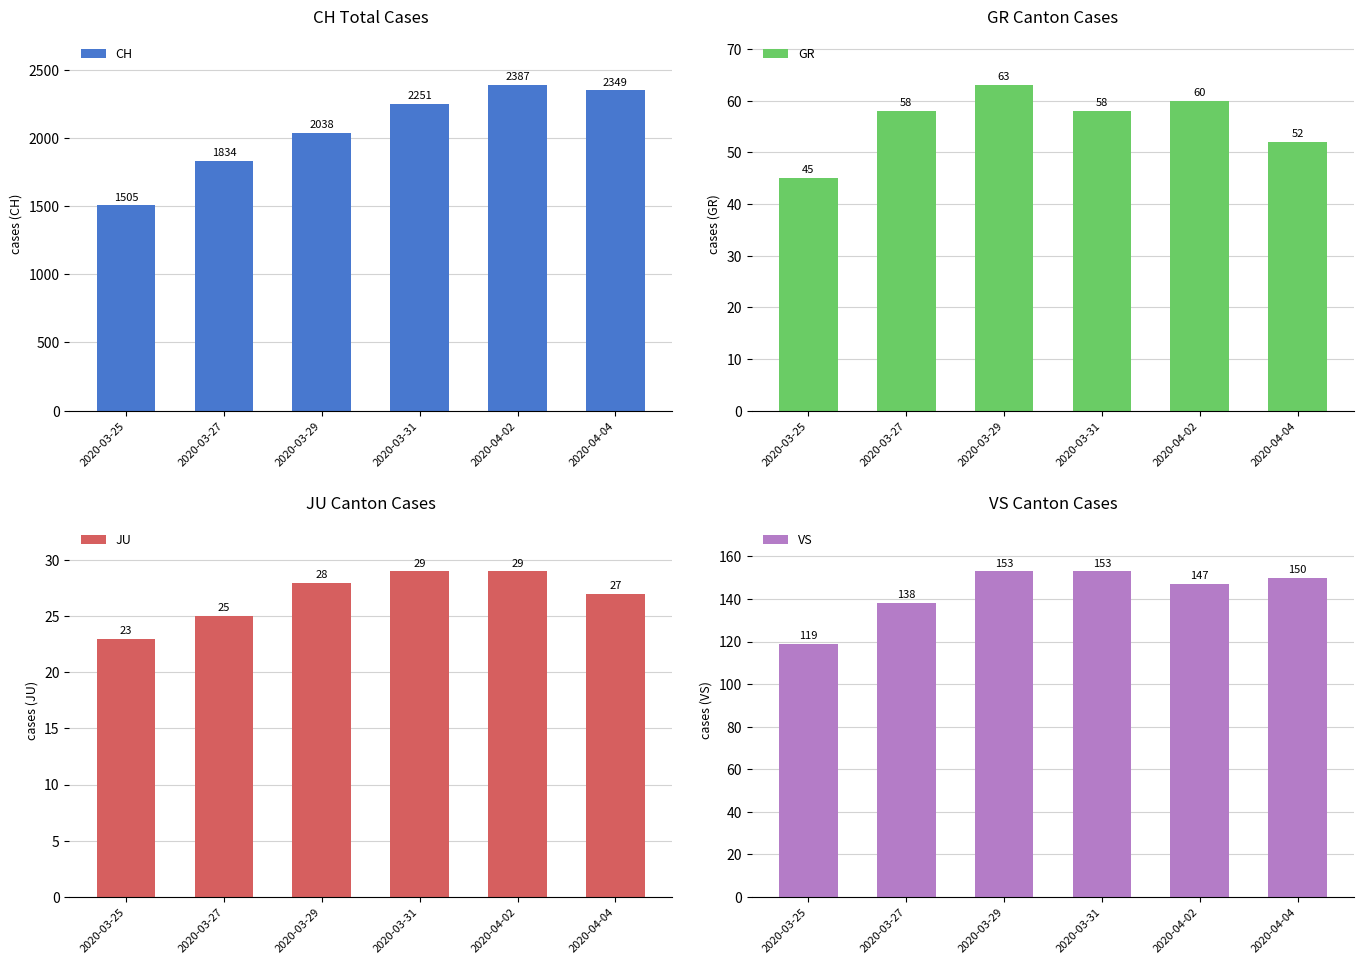

Rank the series at 2020-03-27 from lowest to highest value.

JU, GR, VS, CH